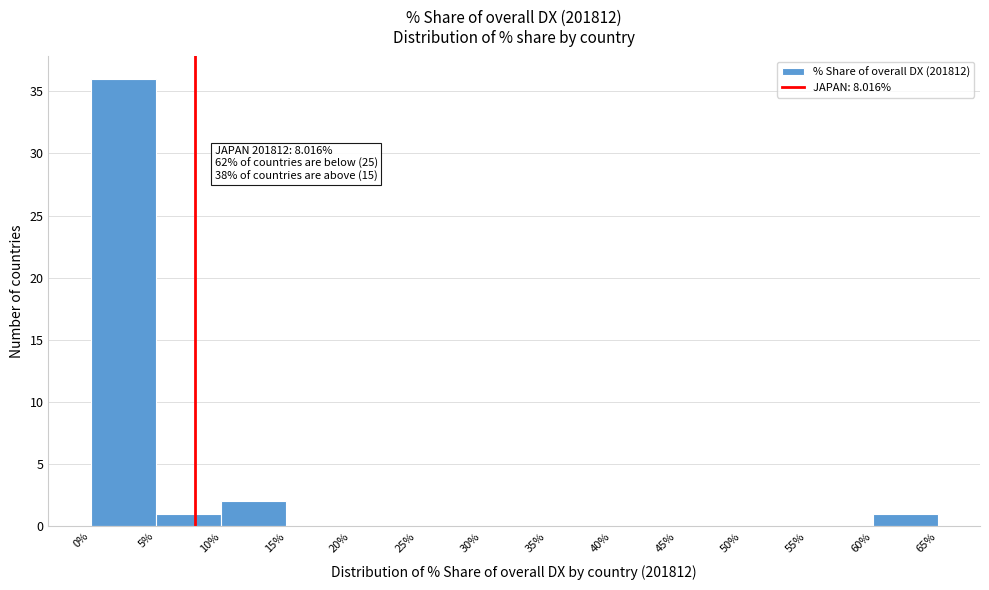

Over which range of the x-axis is the bar tallest?

0% to 5%